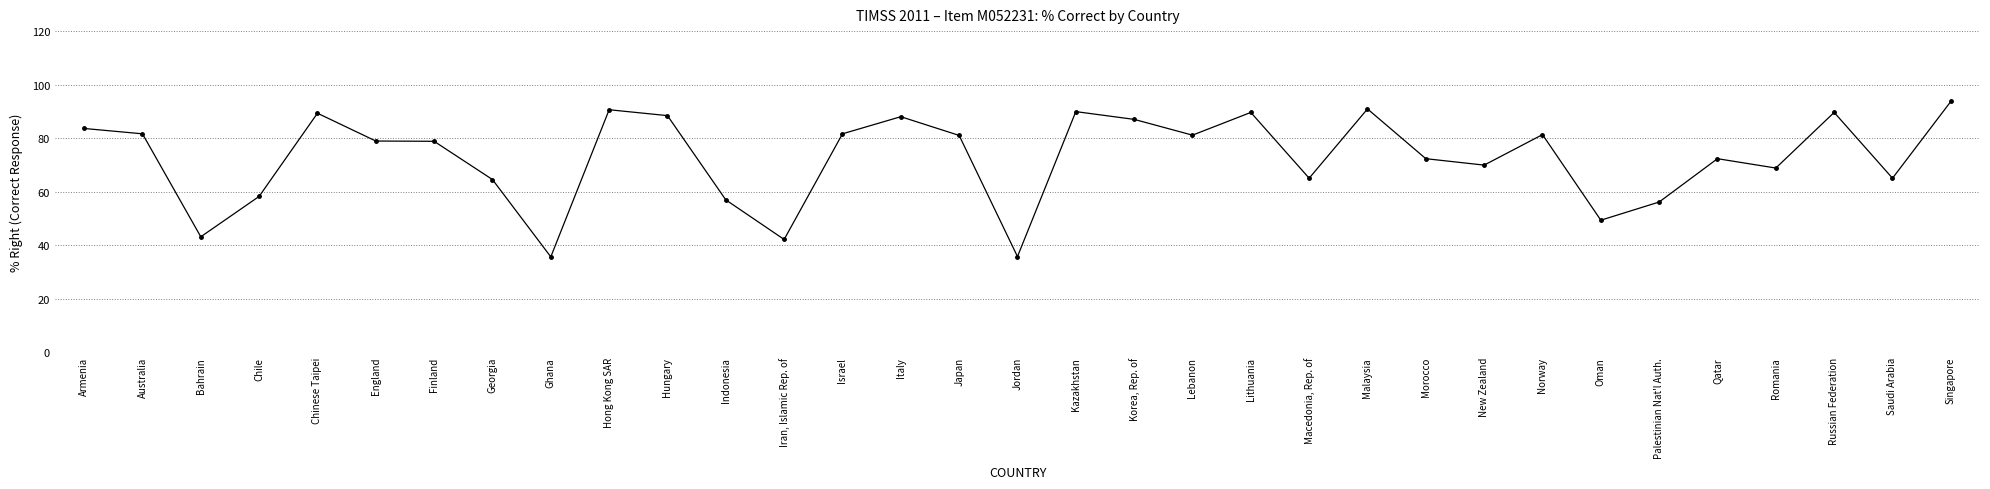

What is the value of the 8th point from the left?

64.5